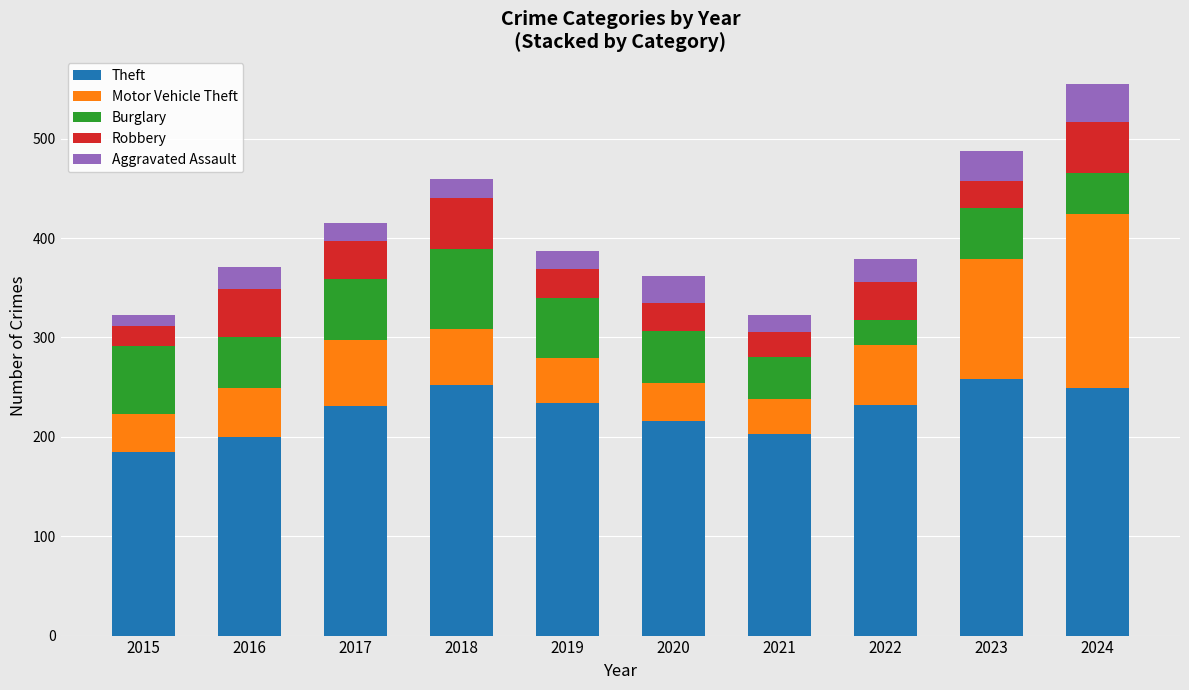

Is it true that Theft equals 137 at 2020?

False